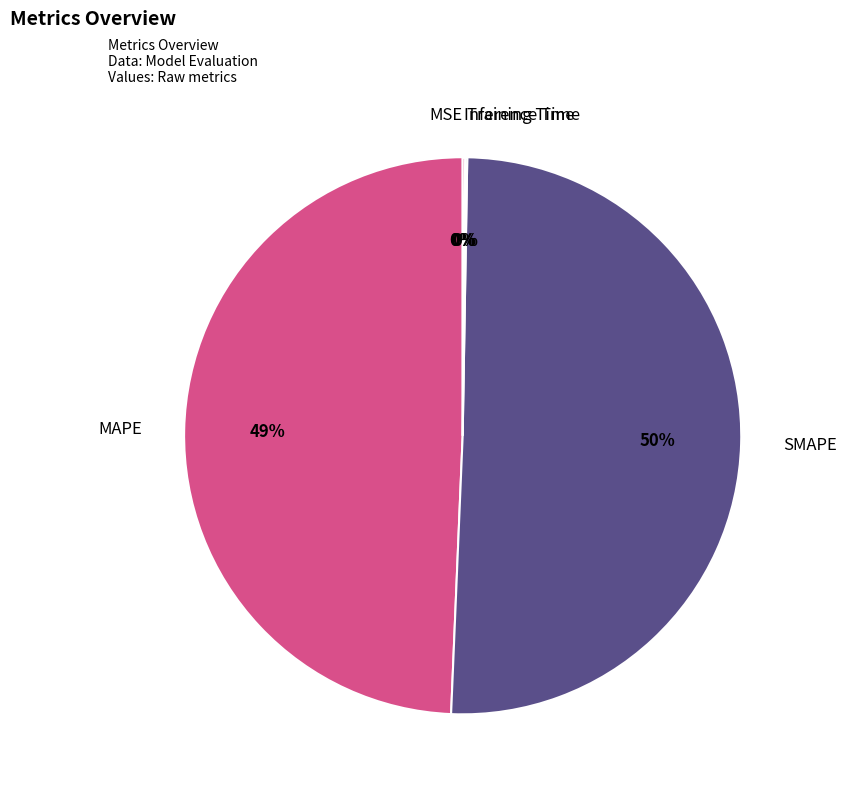

To the nearest percent, what is the average slice percentage?

20%